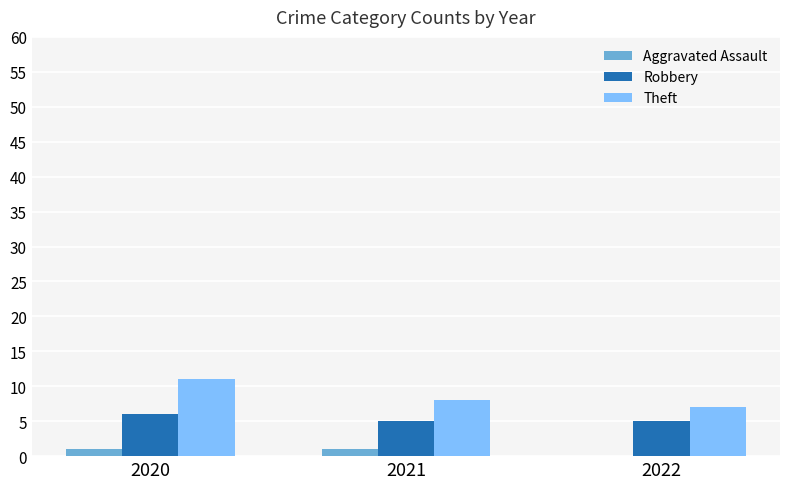

Reading left to right, transcribe all the data shown in this chart.

Aggravated Assault: 2020=1	2021=1	2022=0
Robbery: 2020=6	2021=5	2022=5
Theft: 2020=11	2021=8	2022=7